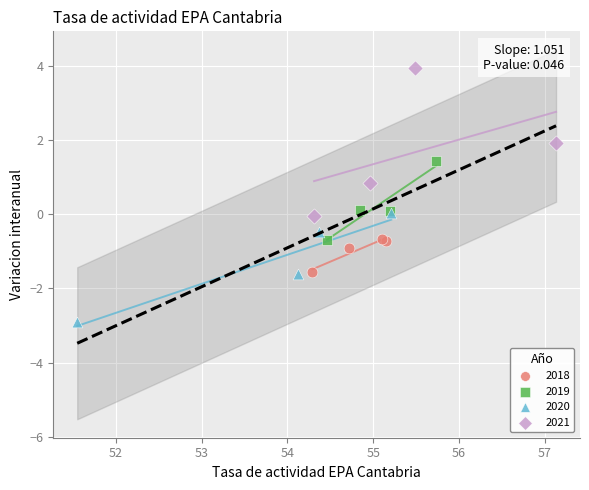

What are all the series names shown in the legend?

2018, 2019, 2020, 2021